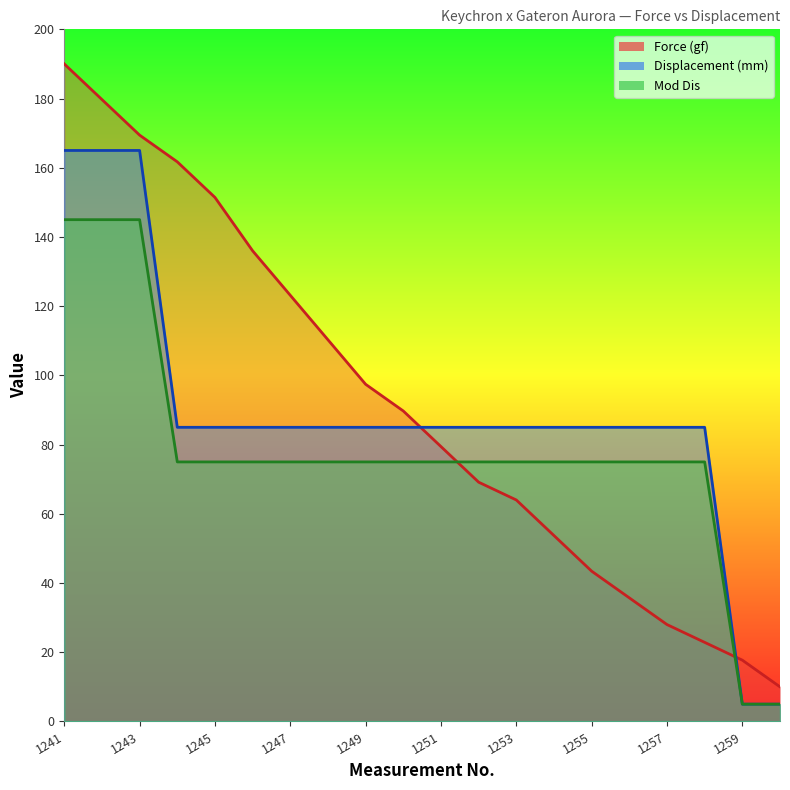

Where do Mod Dis and Force (gf) first cross each other?

1251 and 1252